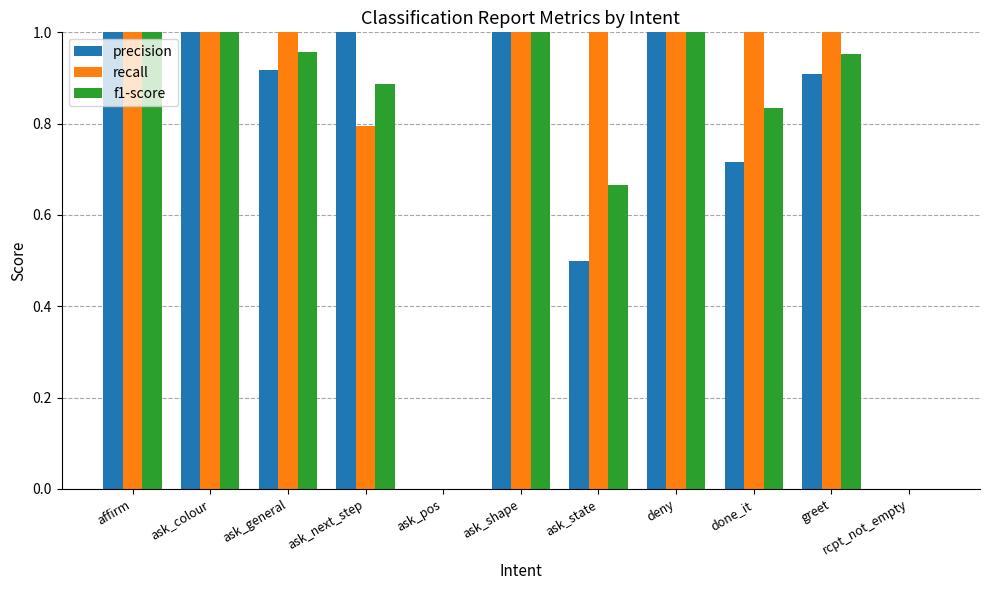

Between ask_pos and greet, which series saw the biggest shift?

recall